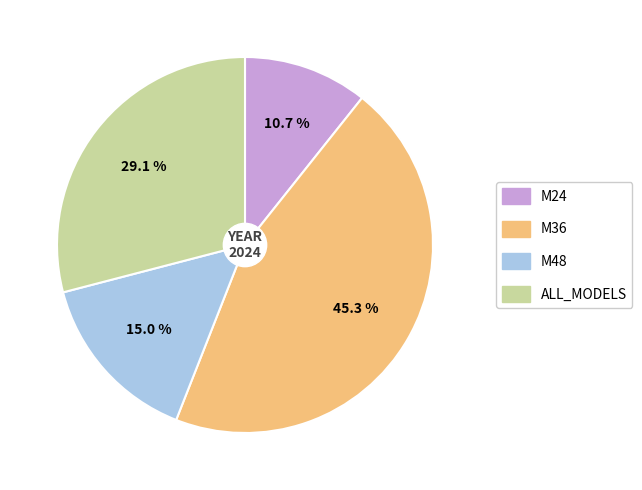

Rank the categories by value from lowest to highest.

M24, M48, ALL_MODELS, M36